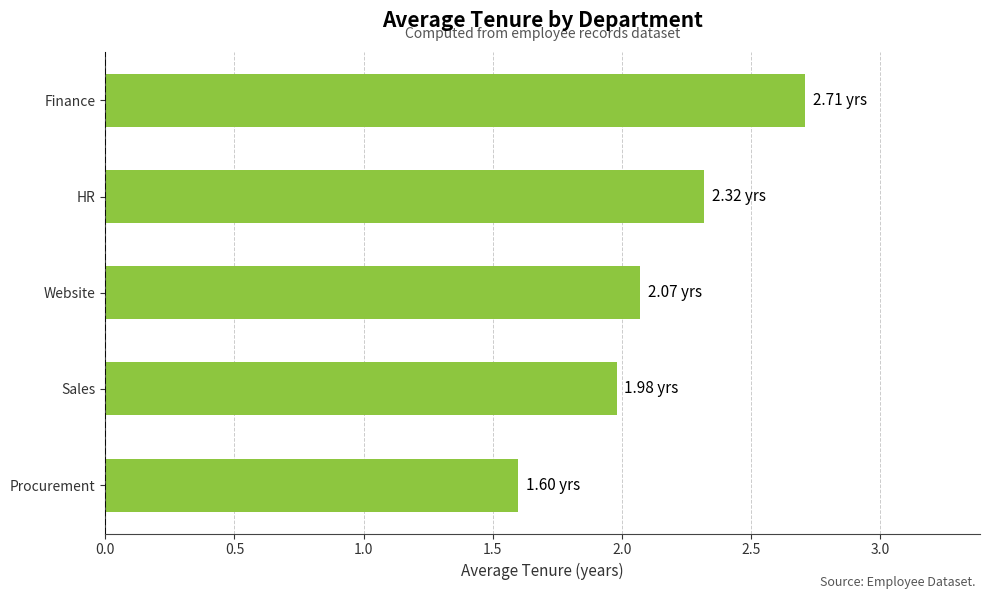

Which label corresponds to the largest value in the chart?

Finance